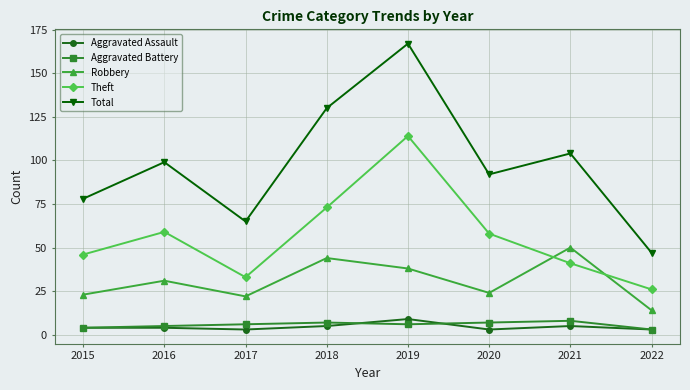

Reading right to left, transcribe all the data shown in this chart.

Aggravated Assault: 2022=3	2021=5	2020=3	2019=9	2018=5	2017=3	2016=4	2015=4
Aggravated Battery: 2022=3	2021=8	2020=7	2019=6	2018=7	2017=6	2016=5	2015=4
Robbery: 2022=14	2021=50	2020=24	2019=38	2018=44	2017=22	2016=31	2015=23
Theft: 2022=26	2021=41	2020=58	2019=114	2018=73	2017=33	2016=59	2015=46
Total: 2022=47	2021=104	2020=92	2019=167	2018=130	2017=65	2016=99	2015=78